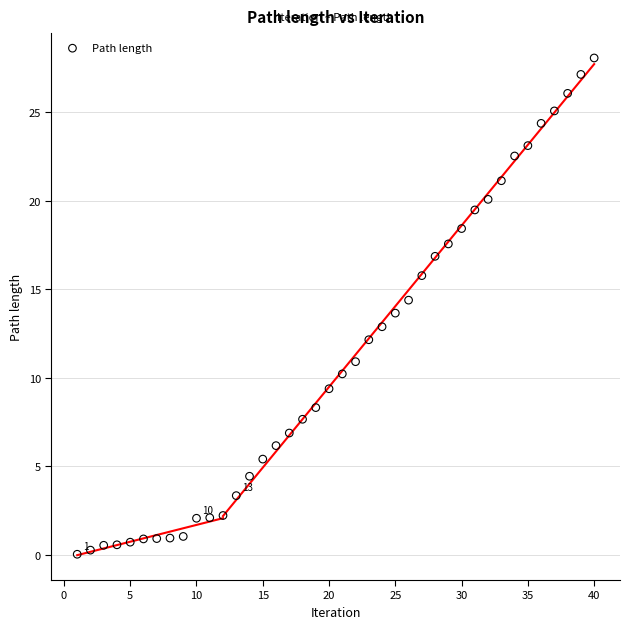

What is the range of Y values (max minus min)?

28.1